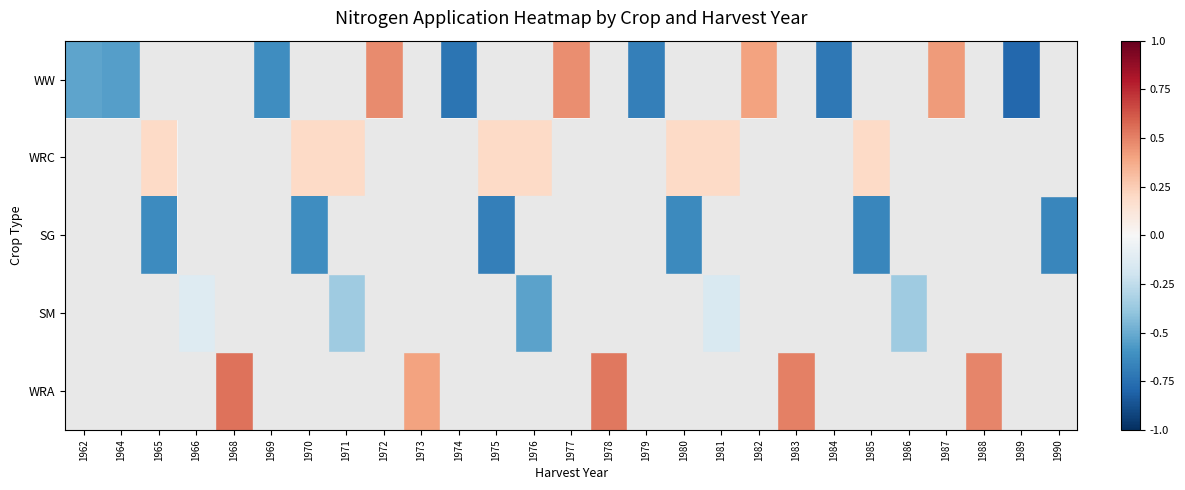

At which category does the chart reach its minimum across all series?

1989